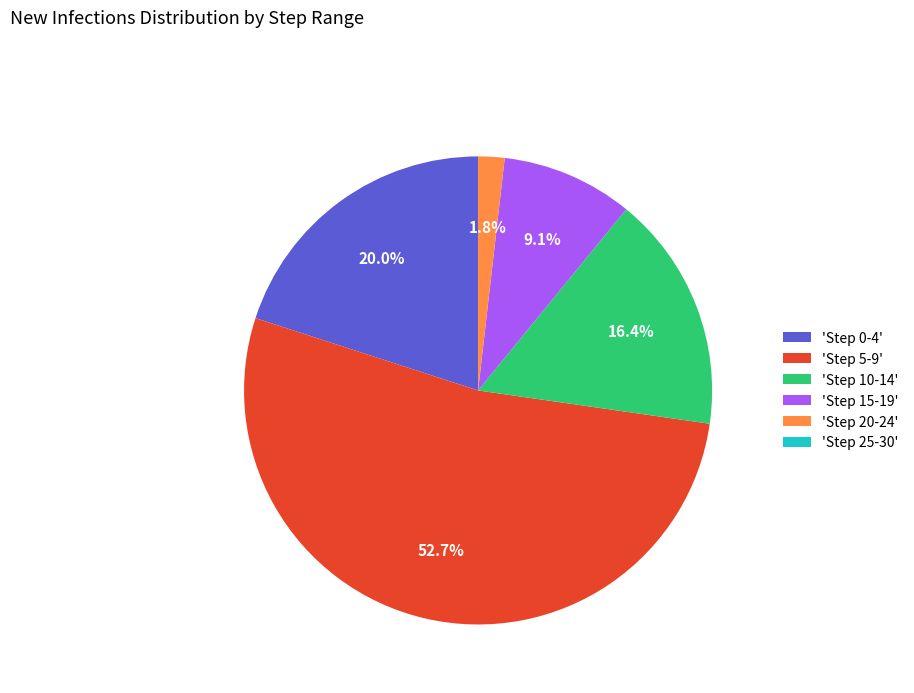

Is the sum of 'Step 20-24' and 'Step 0-4' greater than half?

No